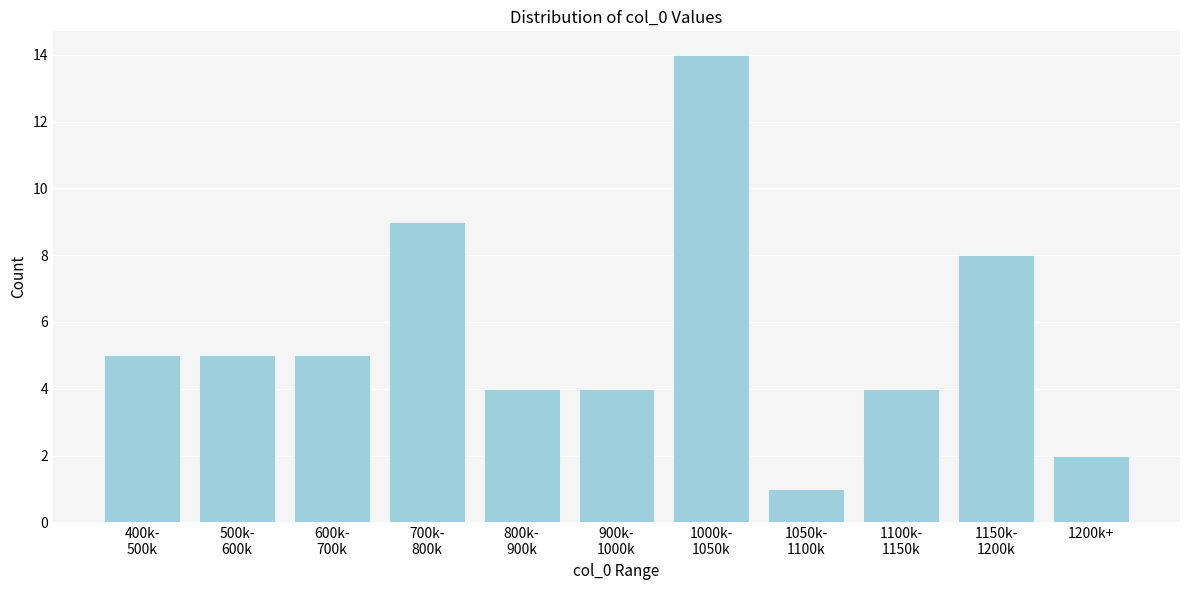

Reading left to right, extract all data points from this chart.

5	5	5	9	4	4	14	1	4	8	2